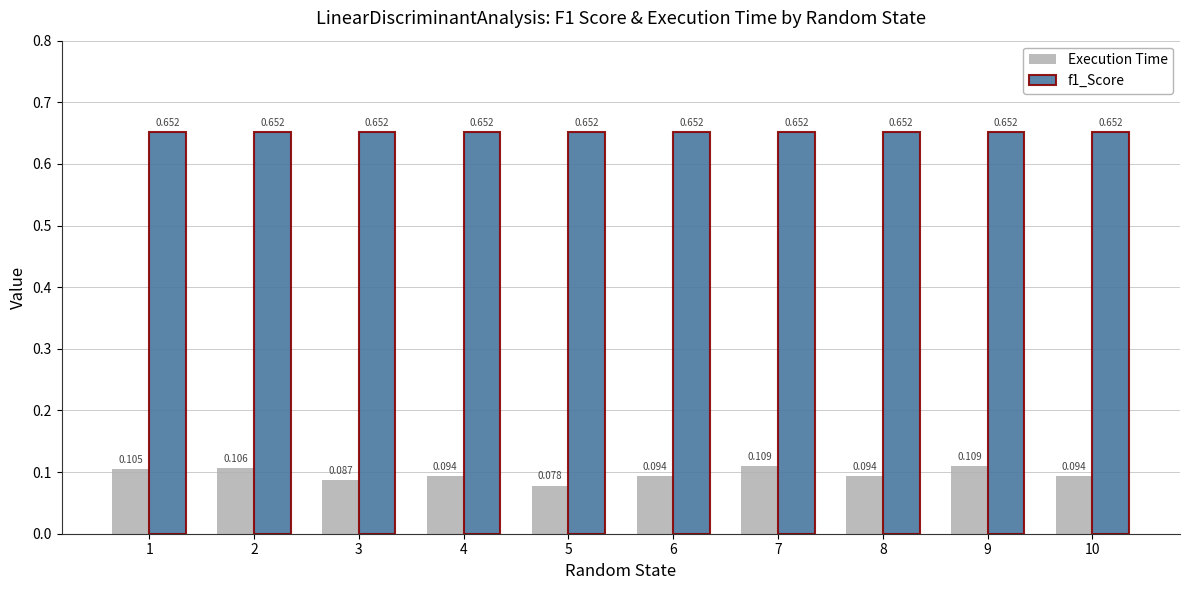

Which series changed the most between 6 and 7?

Execution Time